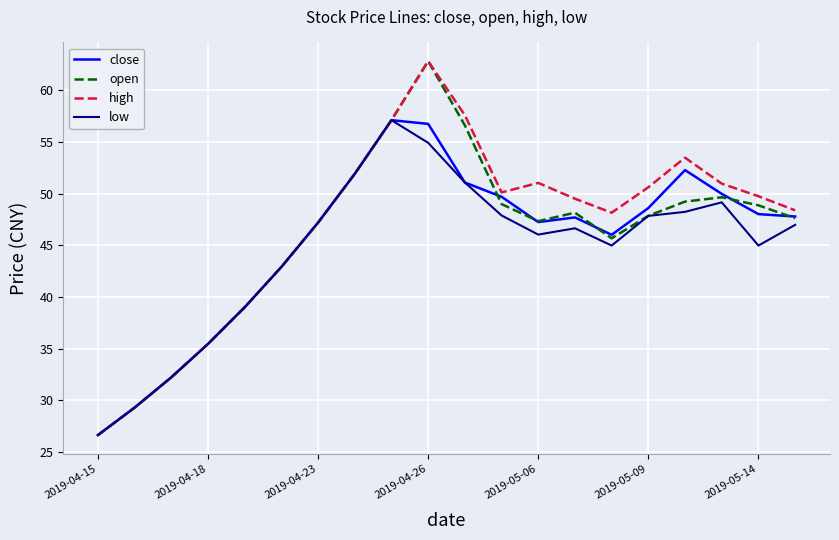

What is the highest value of the close series?

57.1